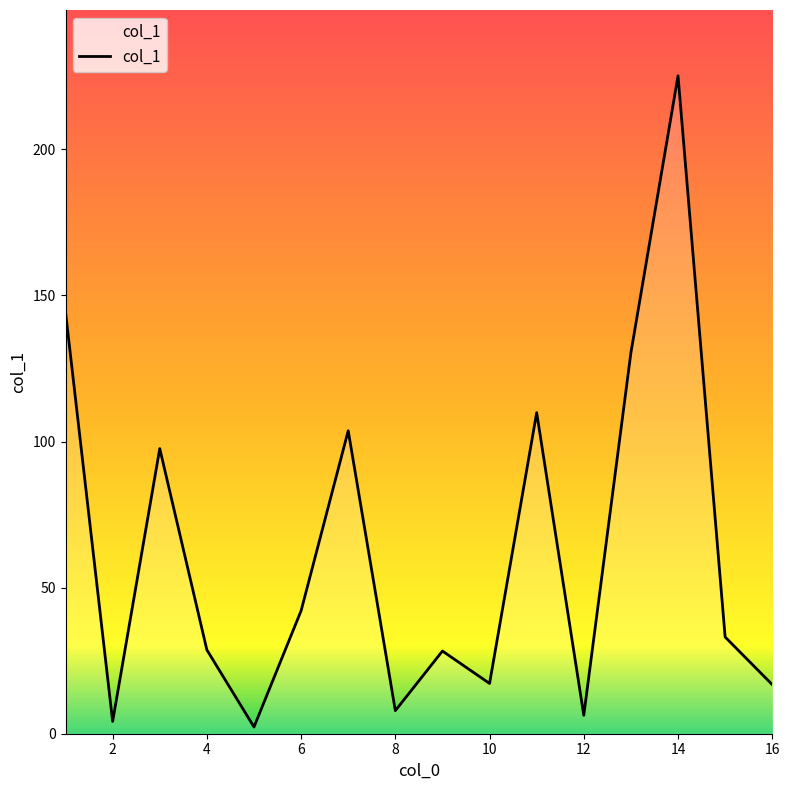

What is the difference between the maximum and minimum values?

222.9